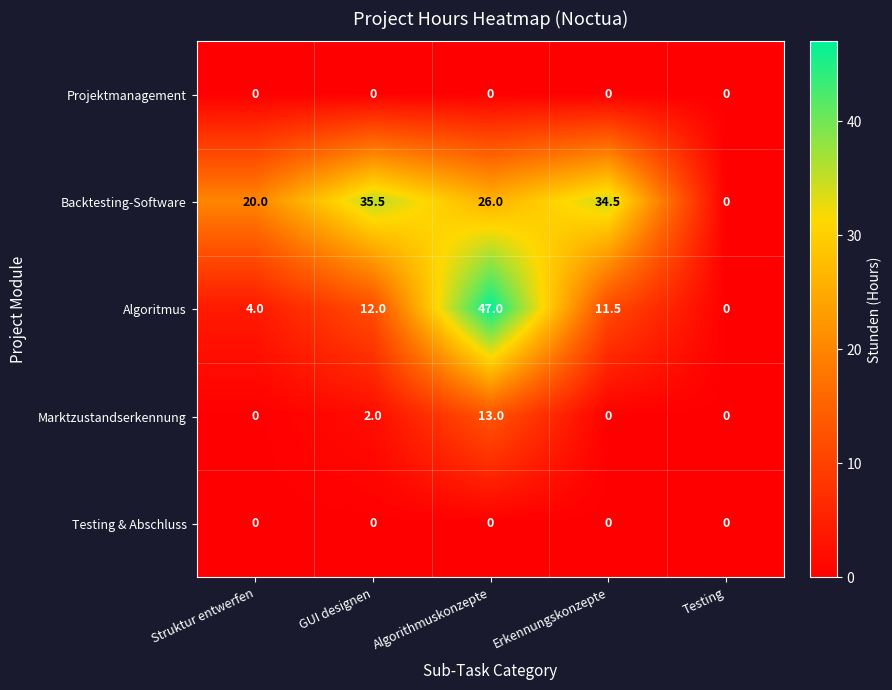

Which series has the widest spread of values?

Algoritmus